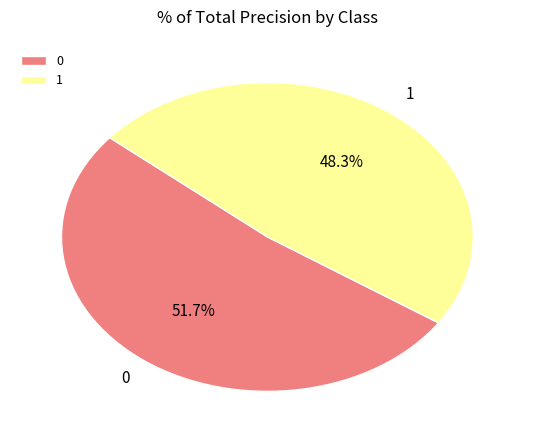

How many segments does this pie chart have?

2